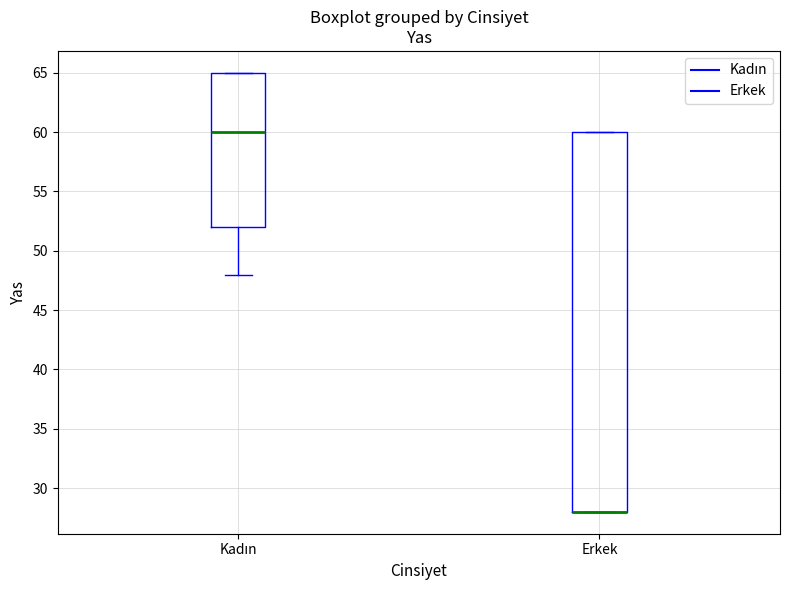

Where is the lower edge of the box for Erkek on the y-axis? The values are not printed on the chart, so give them approximately, as read against the axis.

28